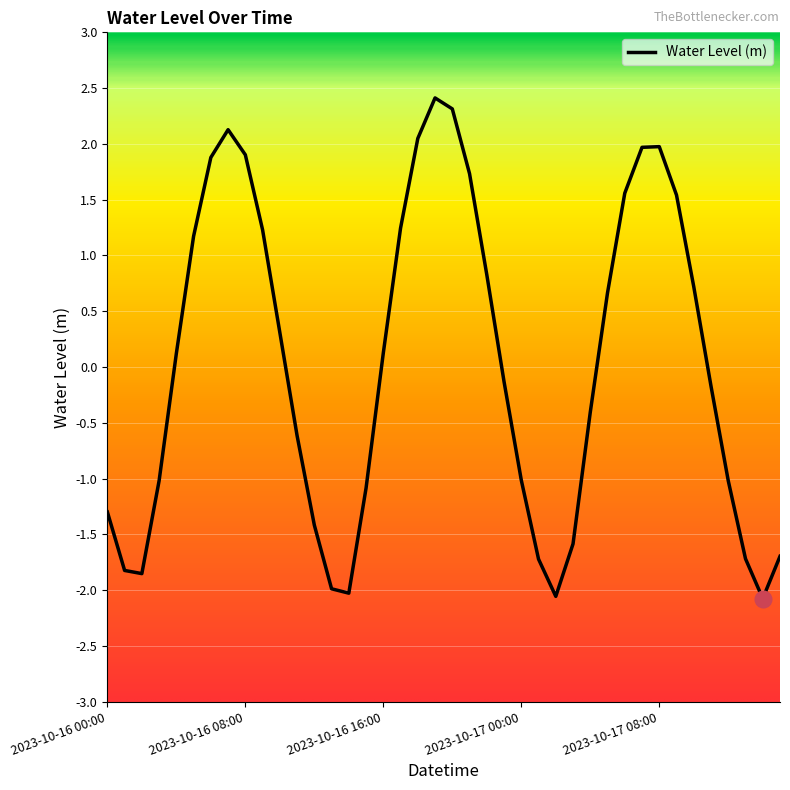

What is the difference between the maximum and minimum values?

4.5